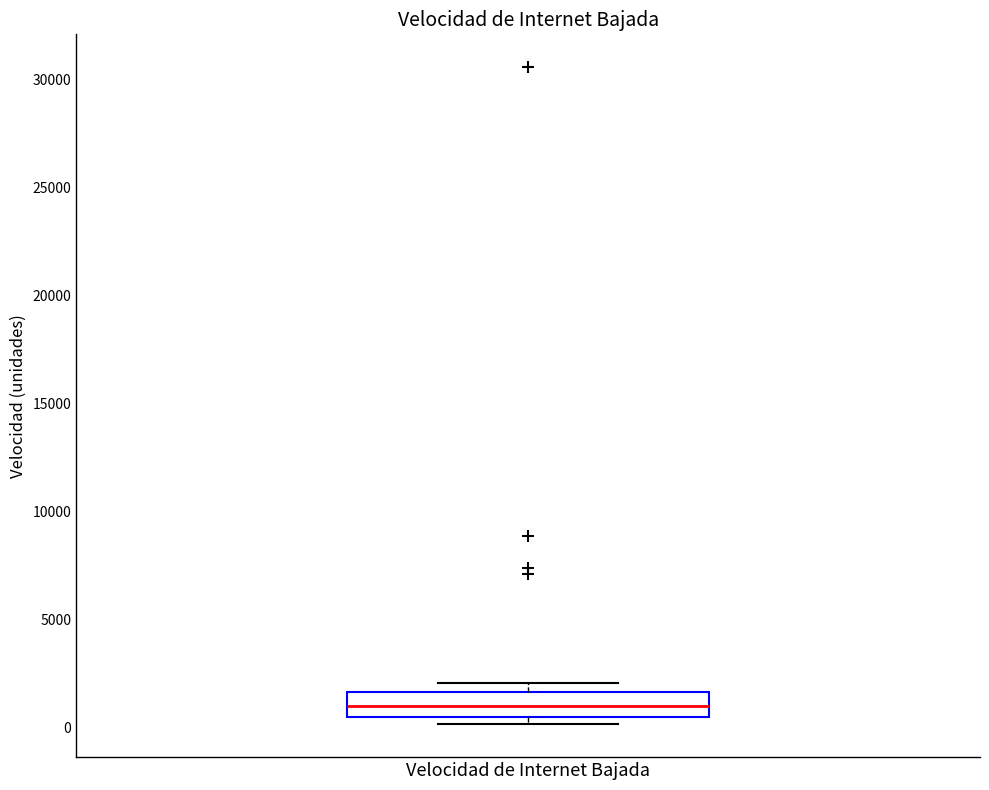

Transcribe this box plot: give where the median line is, the range the box spans, and where the two whiskers end, as read against the y-axis. The values are not printed on the chart, so give them approximately, as read against the axis.

median 1000, box 500 to 1500, whiskers 0 to 2000